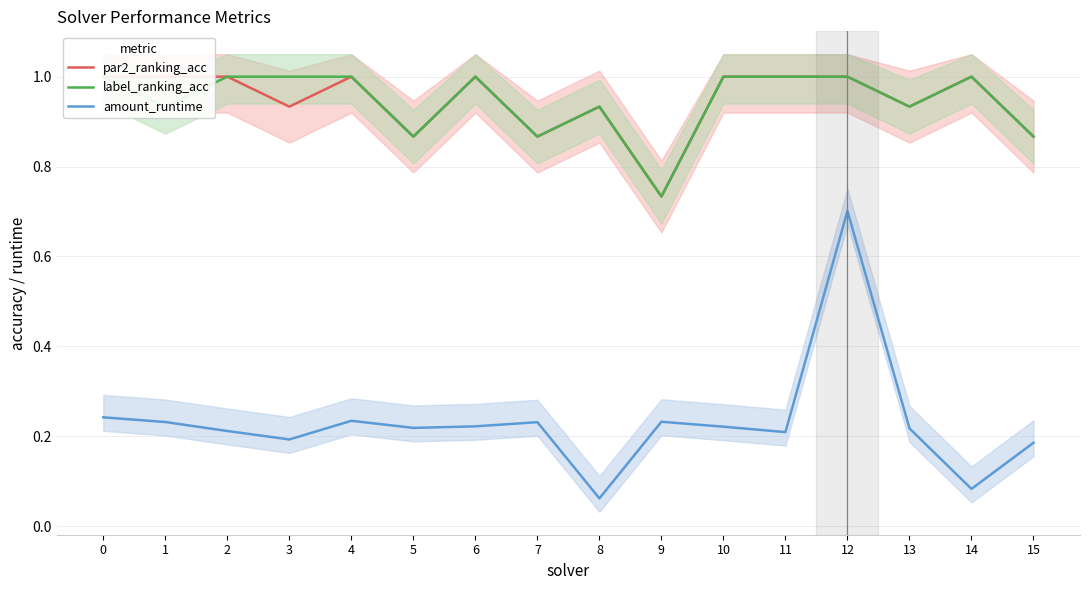

Is it true that label_ranking_acc equals 1.0 at 12?

True